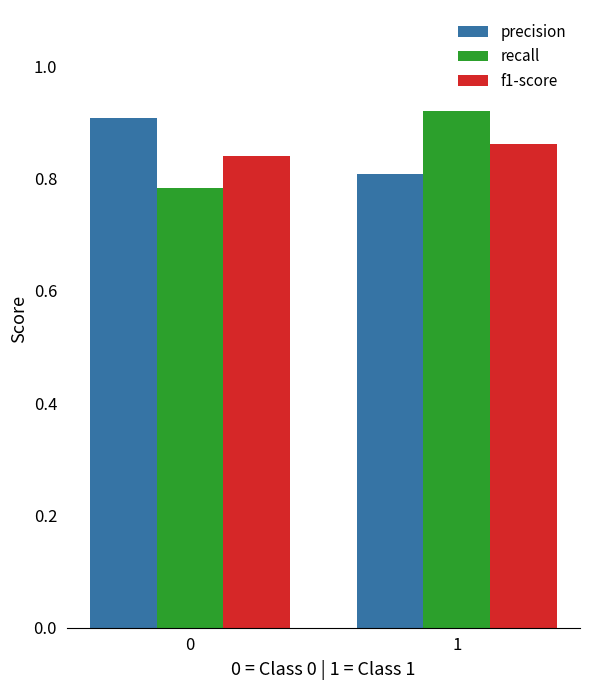

The value of precision at 0 is 0.9. True or false?

True